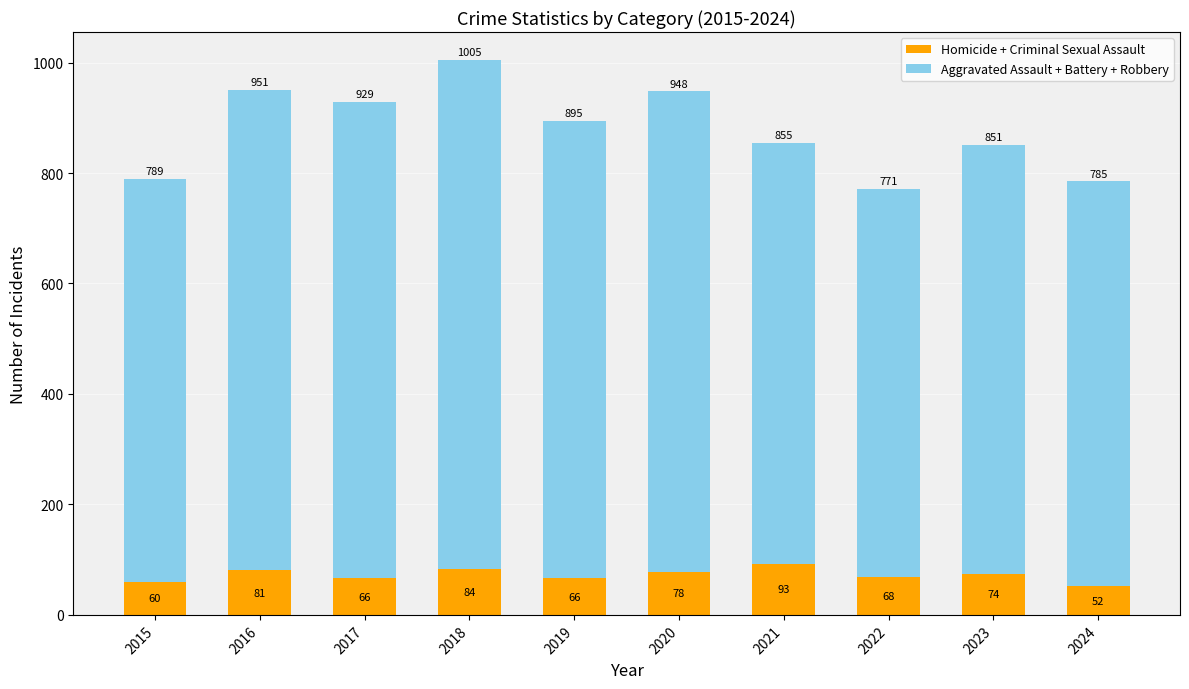

How many bars are there in total?

10